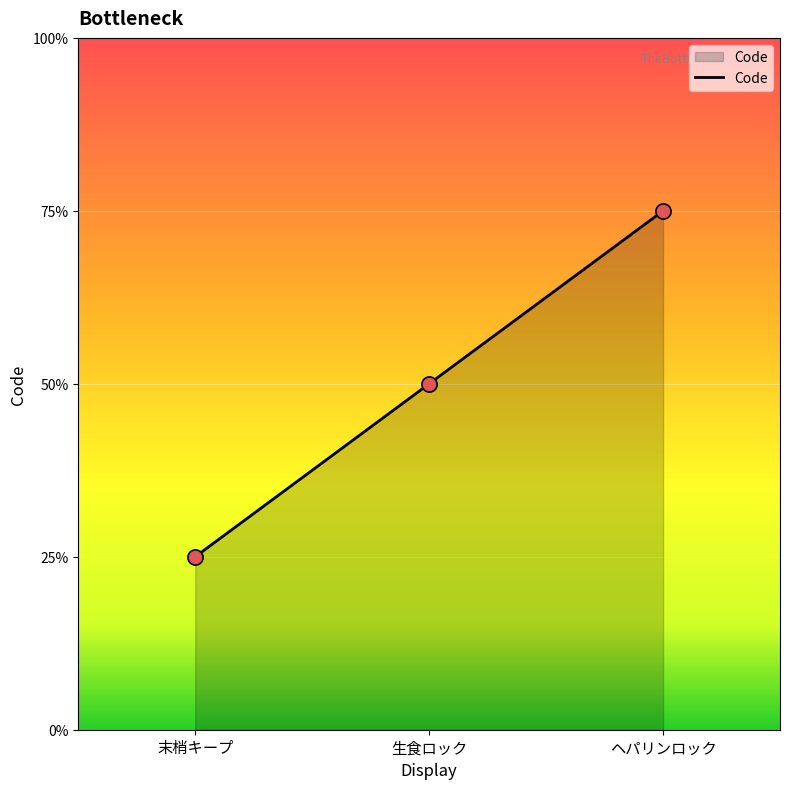

What is the ratio of the value at 末梢キープ to the value at 生食ロック?

0.5